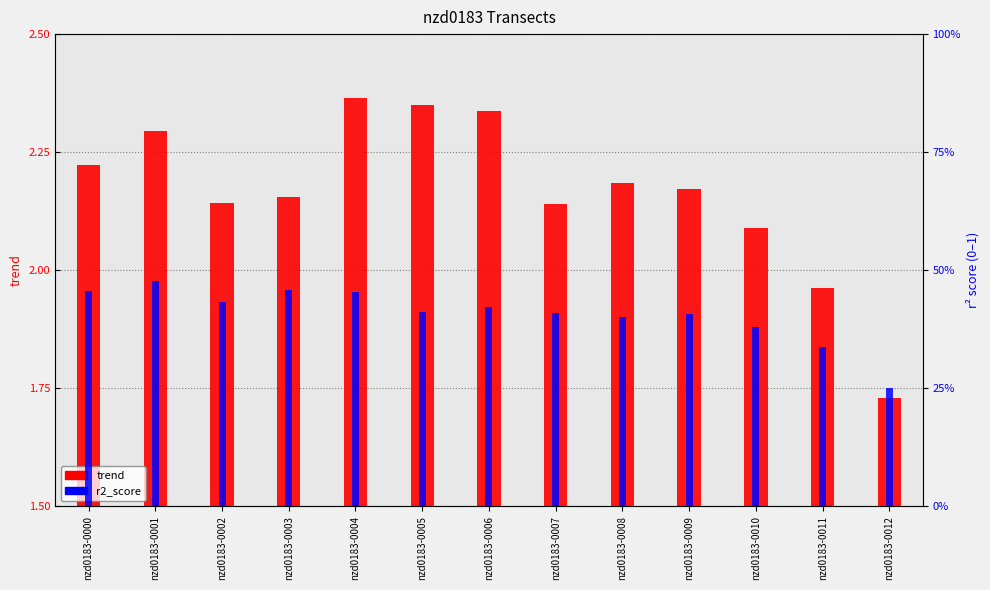

Rank the series by their maximum value, from highest to lowest.

trend, r2_score